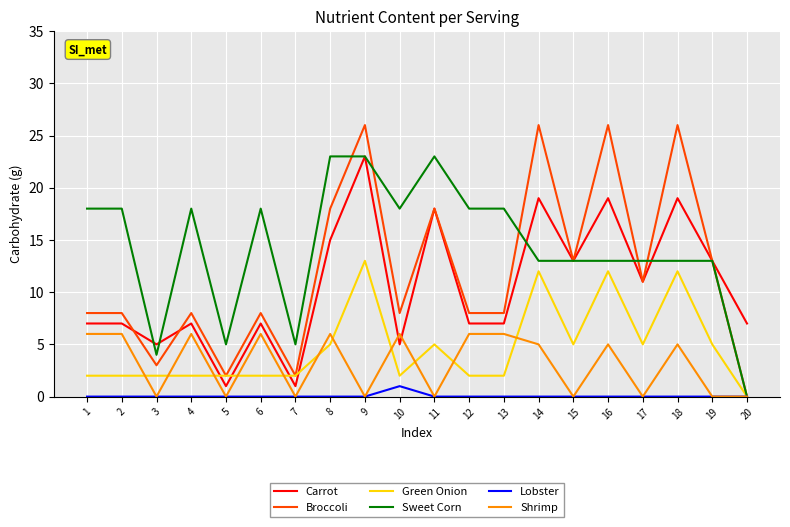

The value of Shrimp at 19 is -2. True or false?

False